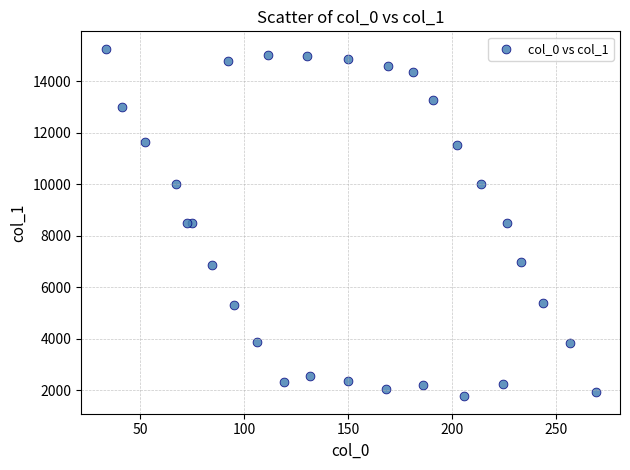

What is the range of Y values (max minus min)?

13491.3